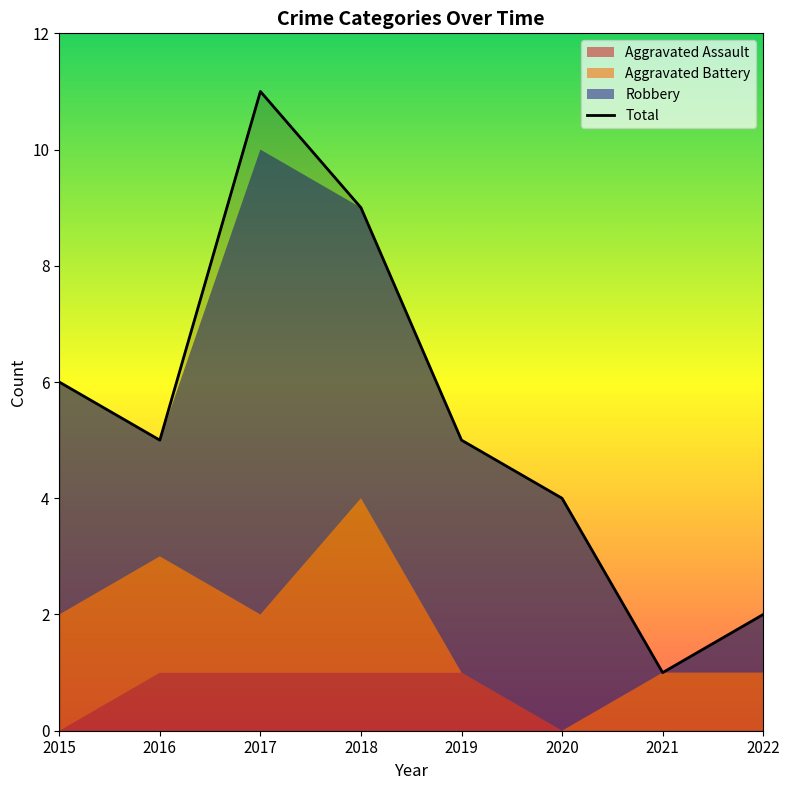

Rank the categories by value from lowest to highest.

2021, 2022, 2020, 2016, 2019, 2015, 2018, 2017